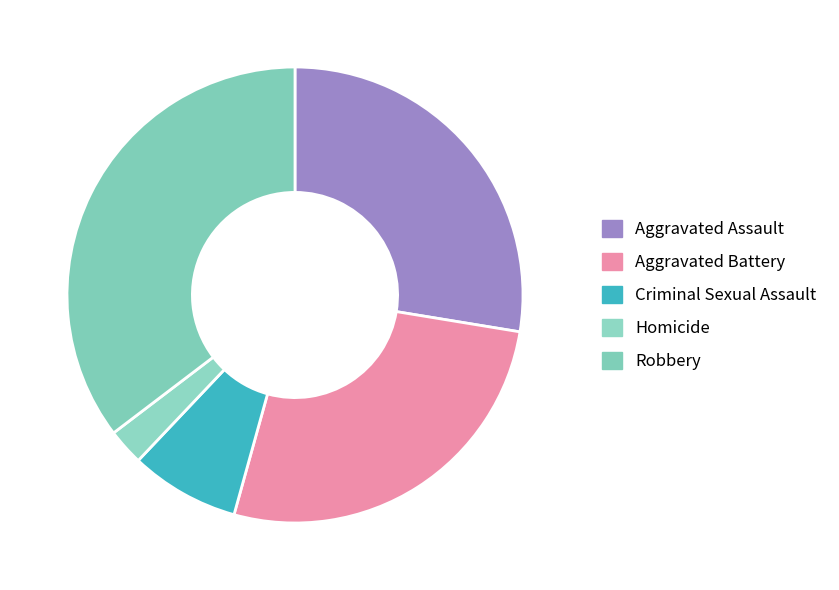

True or false: Criminal Sexual Assault accounts for 8% of the total.

True